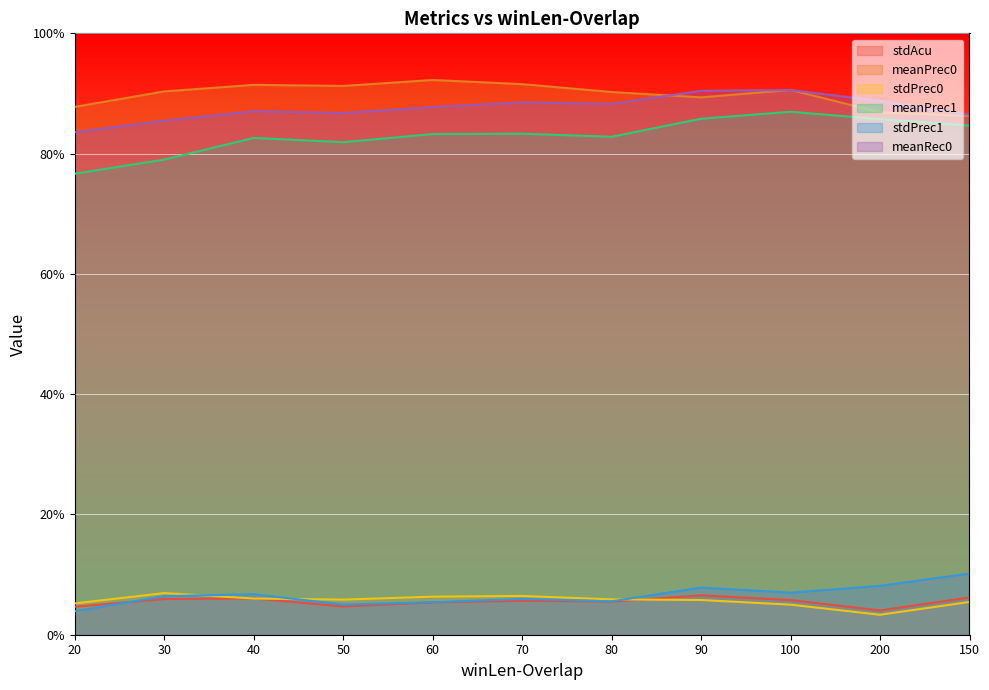

What is the maximum value shown in the chart?

0.9